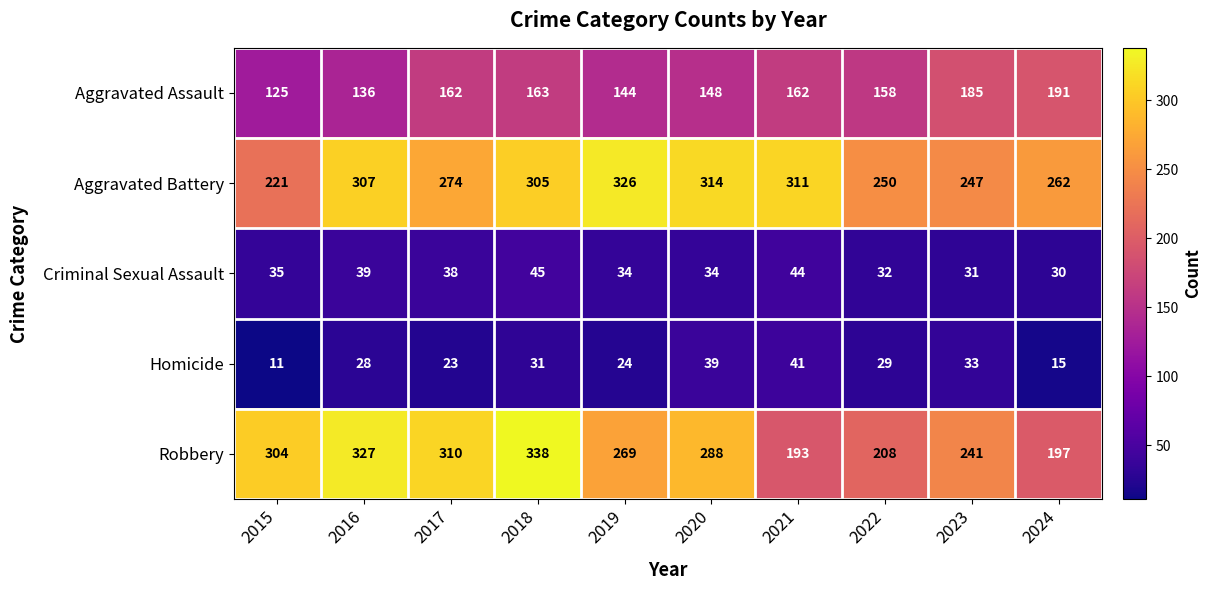

At how many categories does at least one series exceed 292?

7